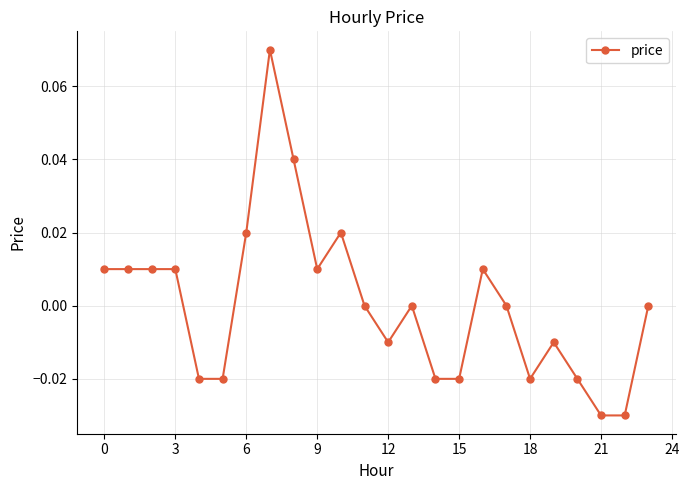

True or false: the data has more than 2 interior local peaks.

True